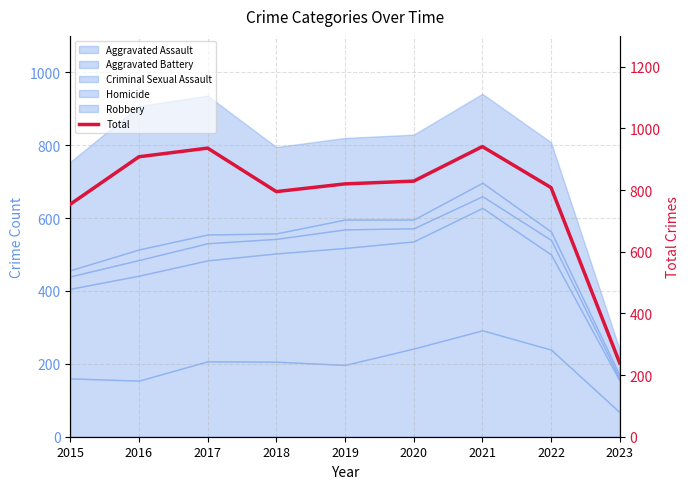

List the labels in order of value, smallest first.

2023, 2015, 2018, 2022, 2019, 2020, 2016, 2017, 2021